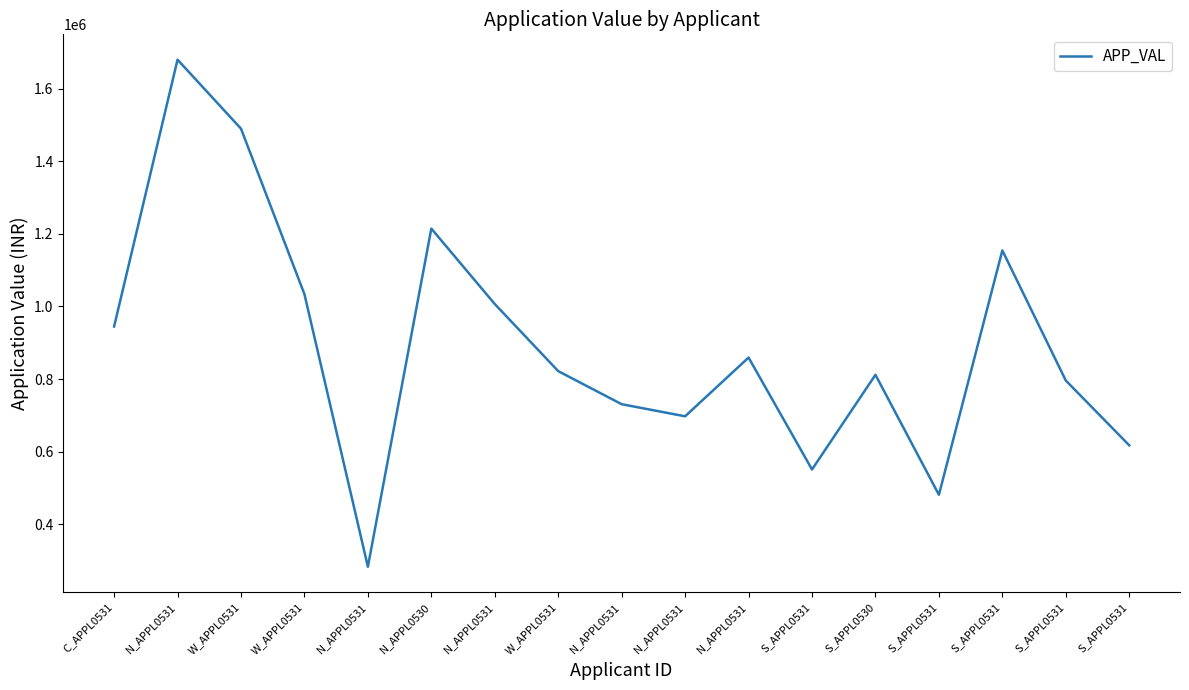

Read the value at N_APPL0530, to the nearest 100.

1214700